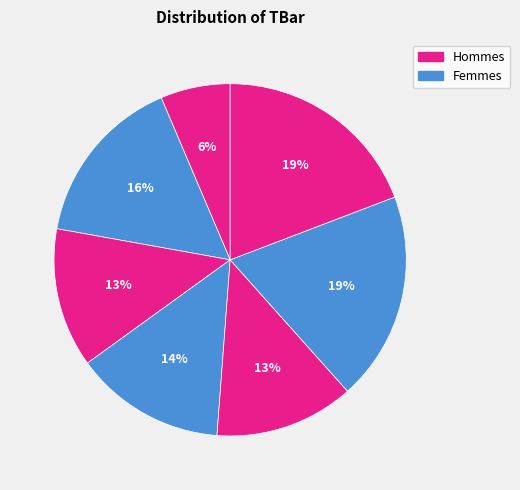

Is there a majority slice in this chart?

No